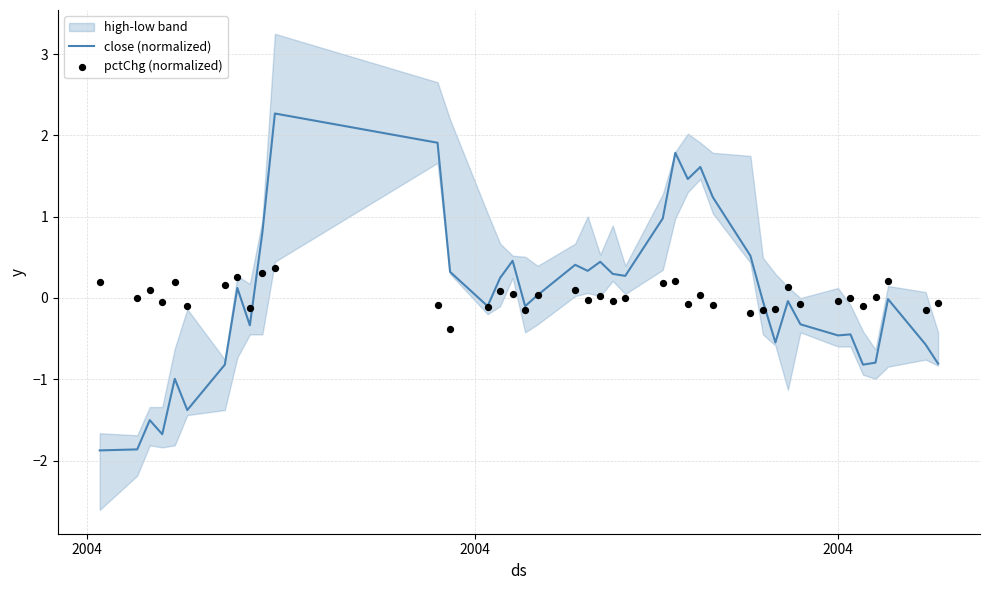

What is the highest value of the close (normalized) series?

2.3